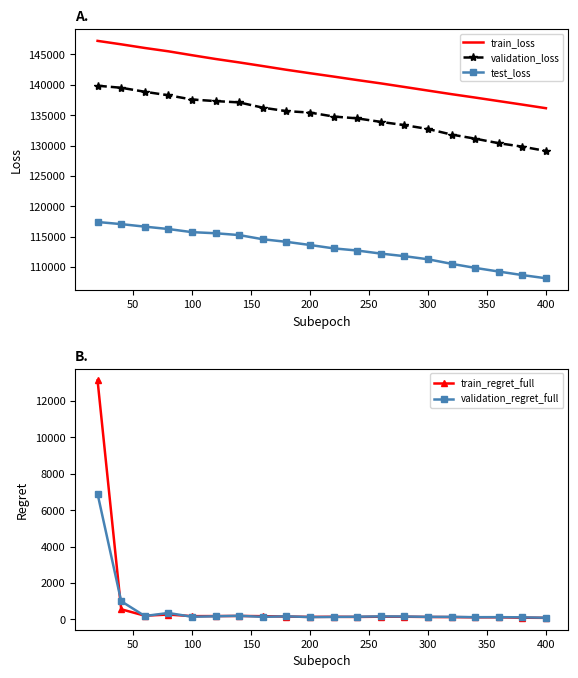

Is it true that validation_regret_full equals 91.3 at 400?

True